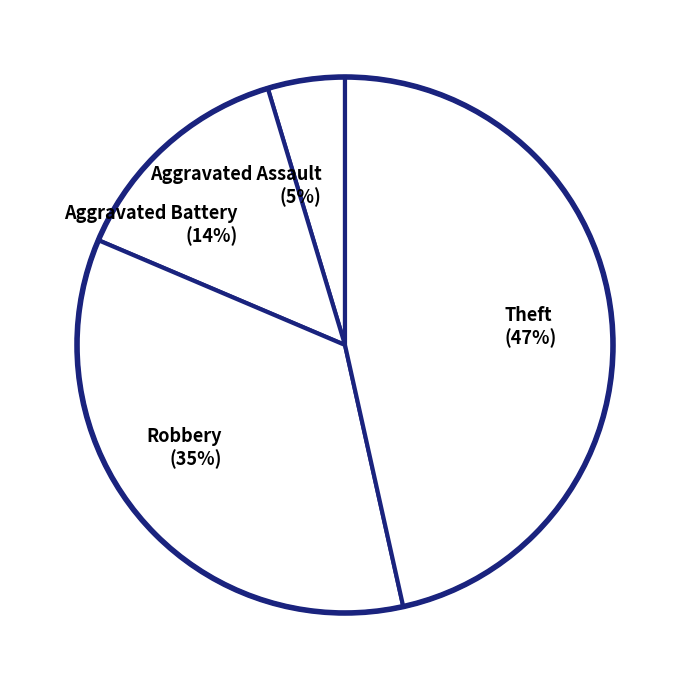

Does Aggravated Assault account for over 50% of the chart?

No